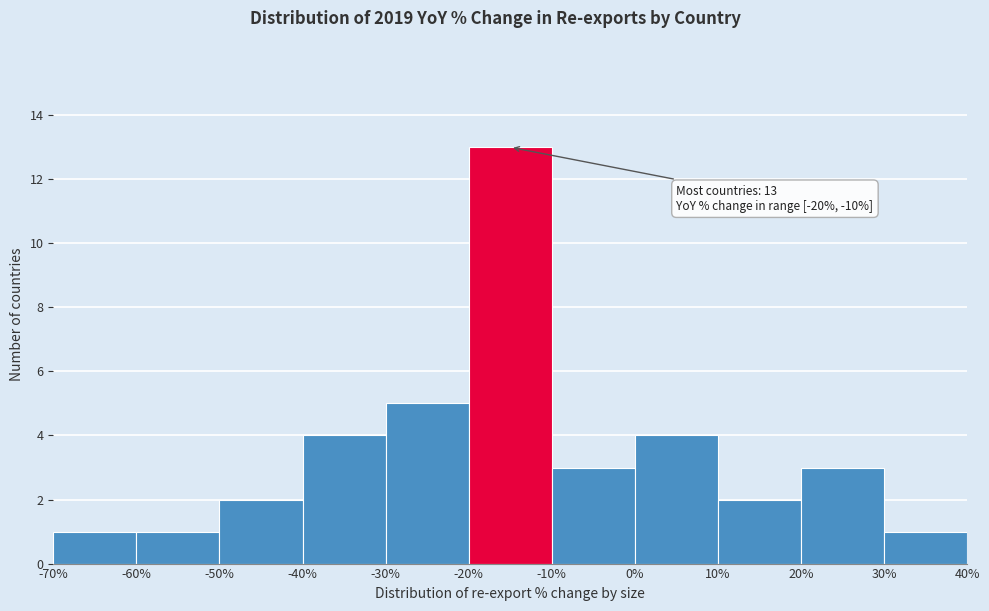

Over which range of the x-axis is the bar tallest?

-20% to -10%